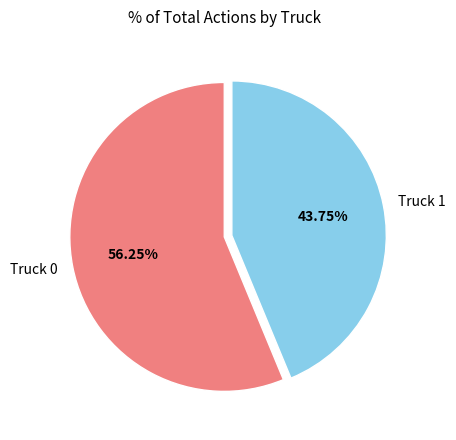

Count the number of slices in the pie.

2